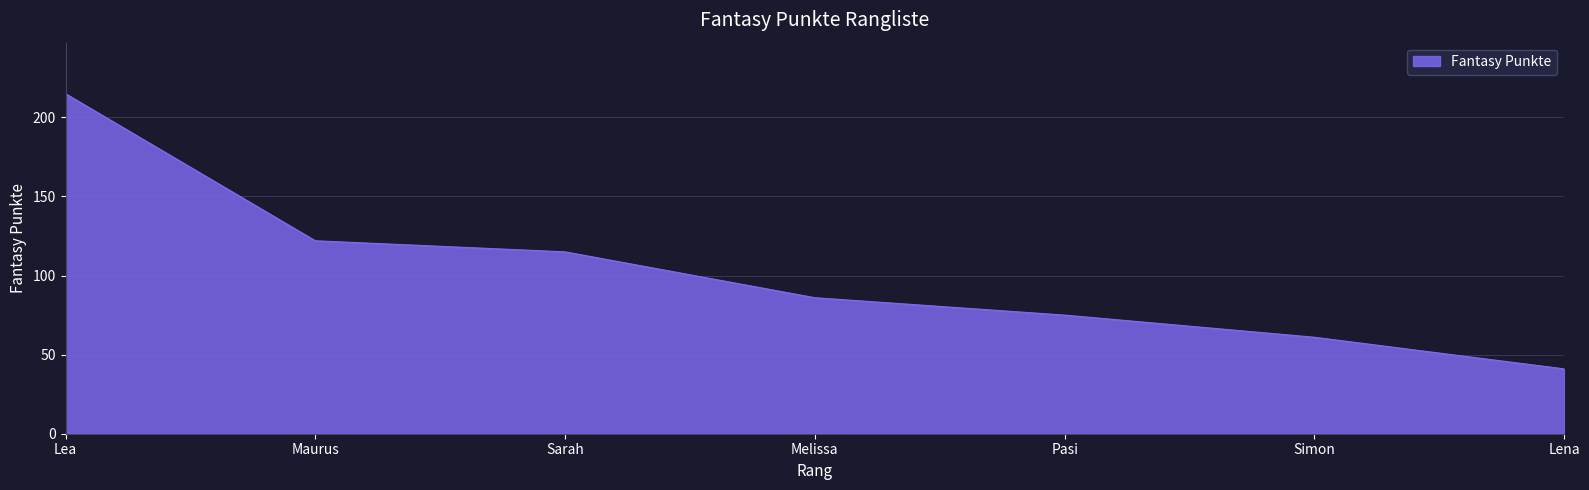

List the labels in order of value, smallest first.

Lena, Simon, Pasi, Melissa, Sarah, Maurus, Lea